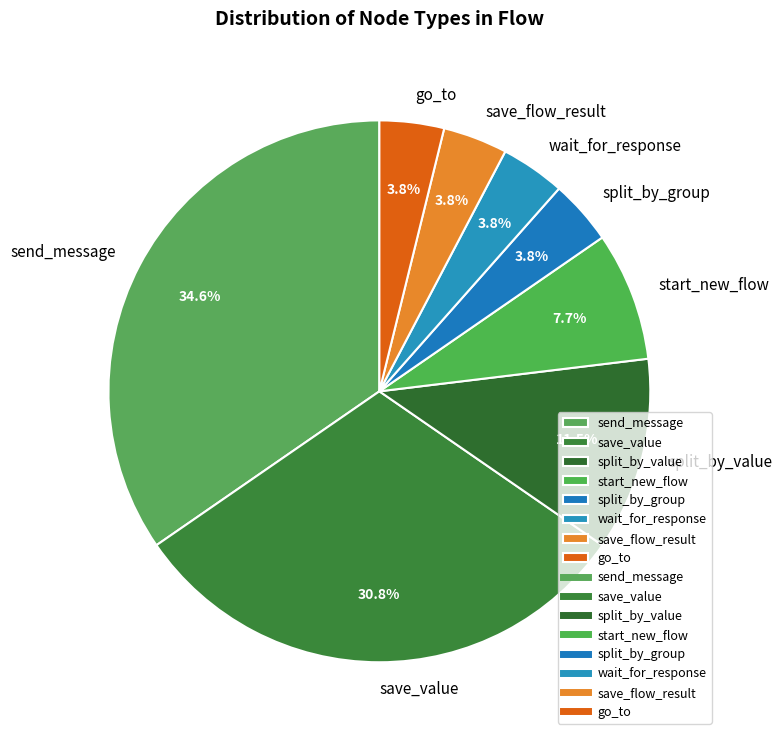

How many segments does this pie chart have?

8